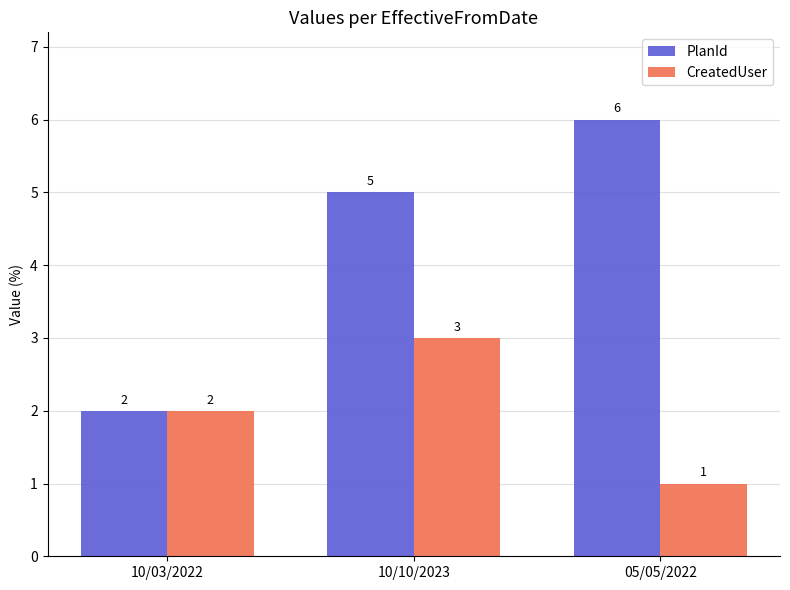

What are all the series names shown in the legend?

PlanId, CreatedUser